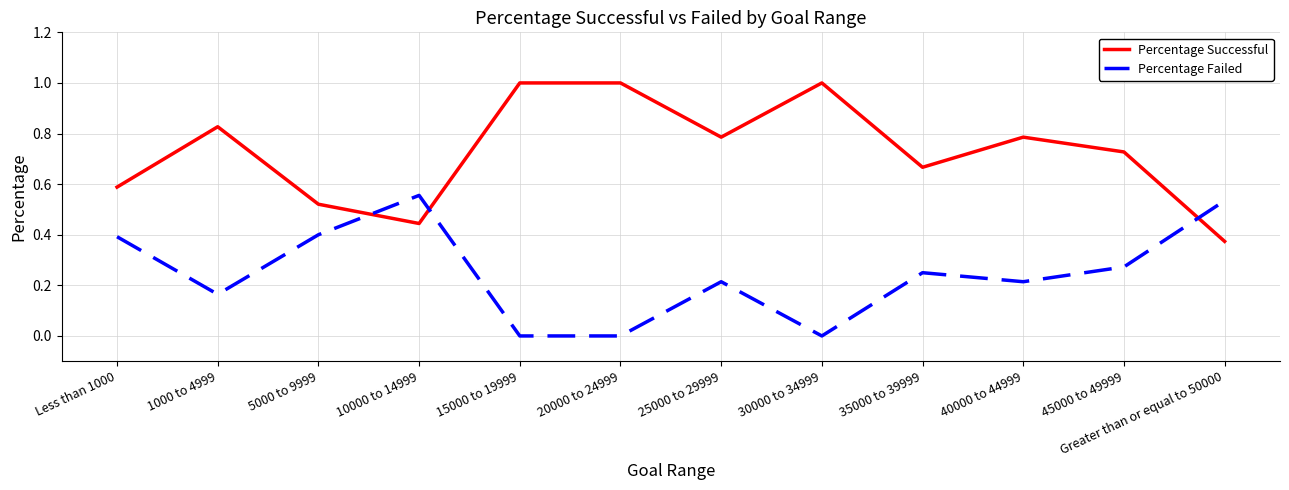

At 20000 to 24999, list the series in order from smallest to largest.

Percentage Failed, Percentage Successful